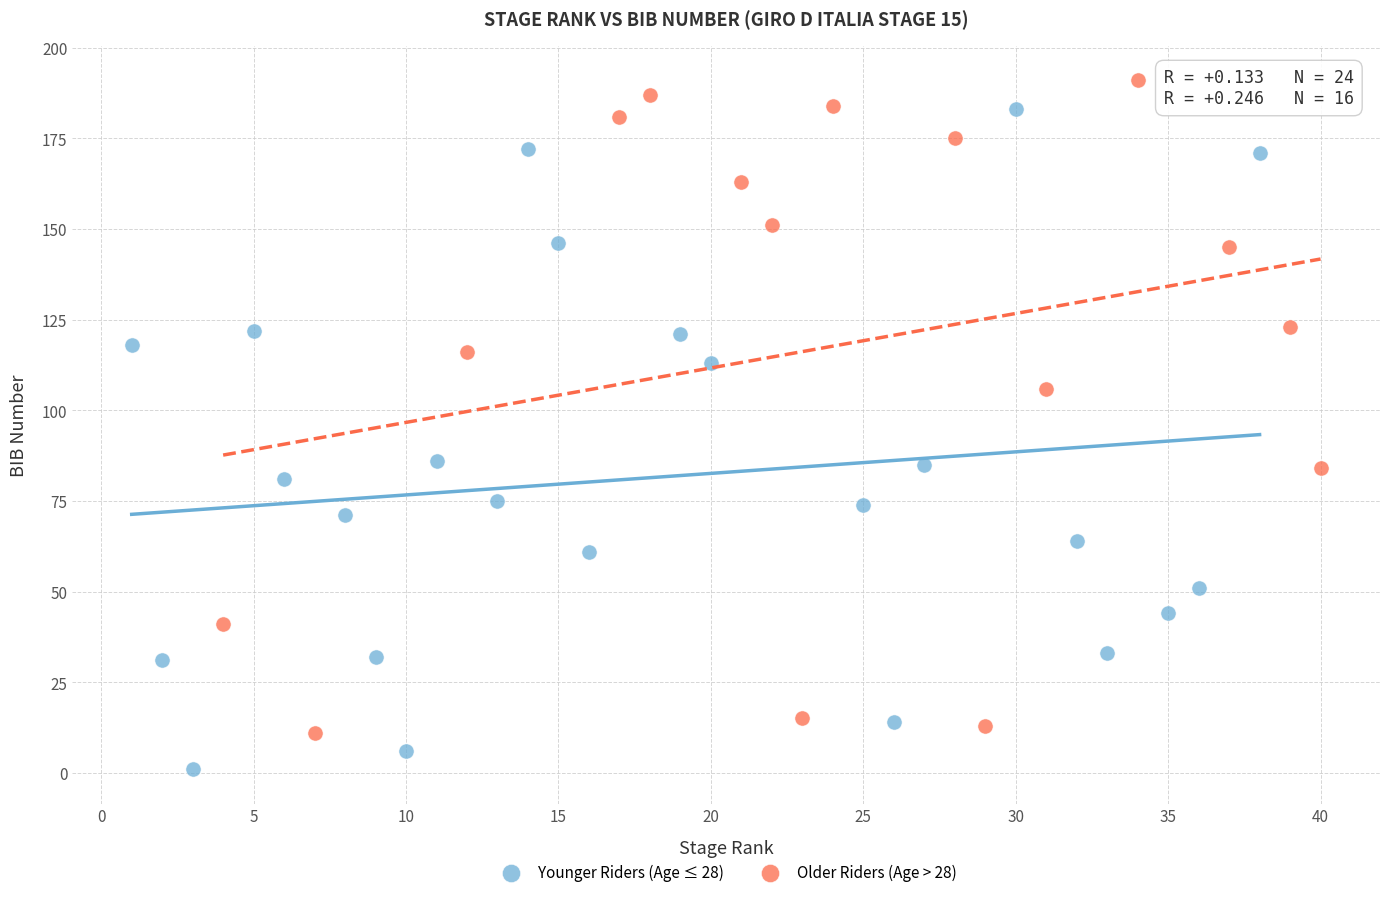

Which series reaches the minimum Y coordinate?

Younger Riders (Age ≤ 28)